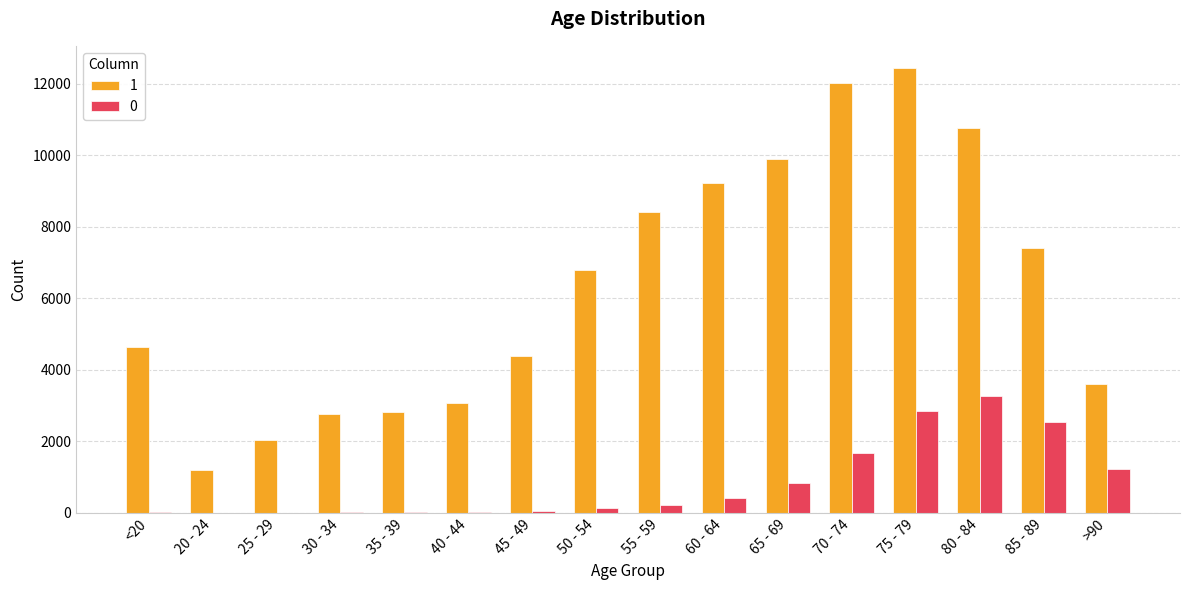

Where is 0 nearest to the value 1638?

70 - 74